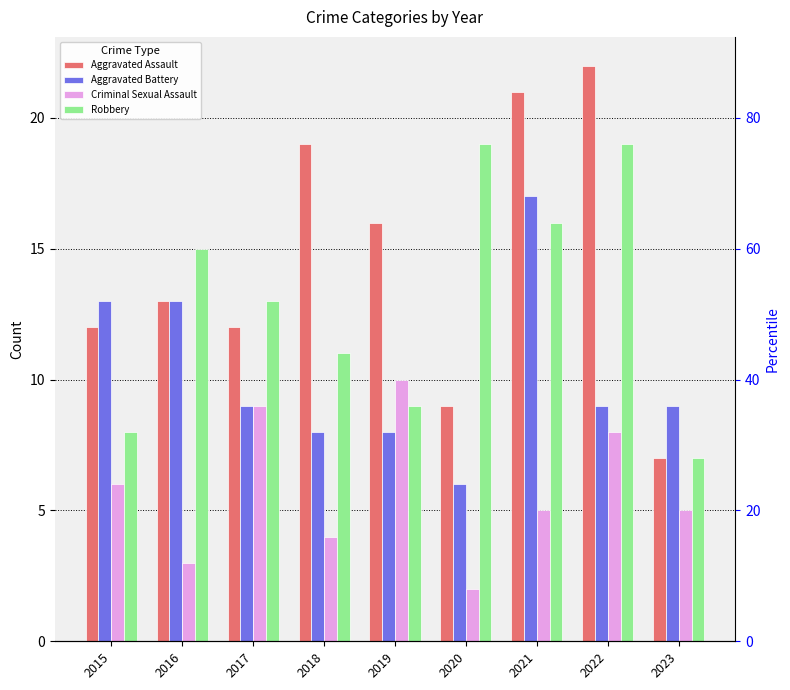

Rank the categories by Criminal Sexual Assault value from lowest to highest.

2020, 2016, 2018, 2021, 2023, 2015, 2022, 2017, 2019